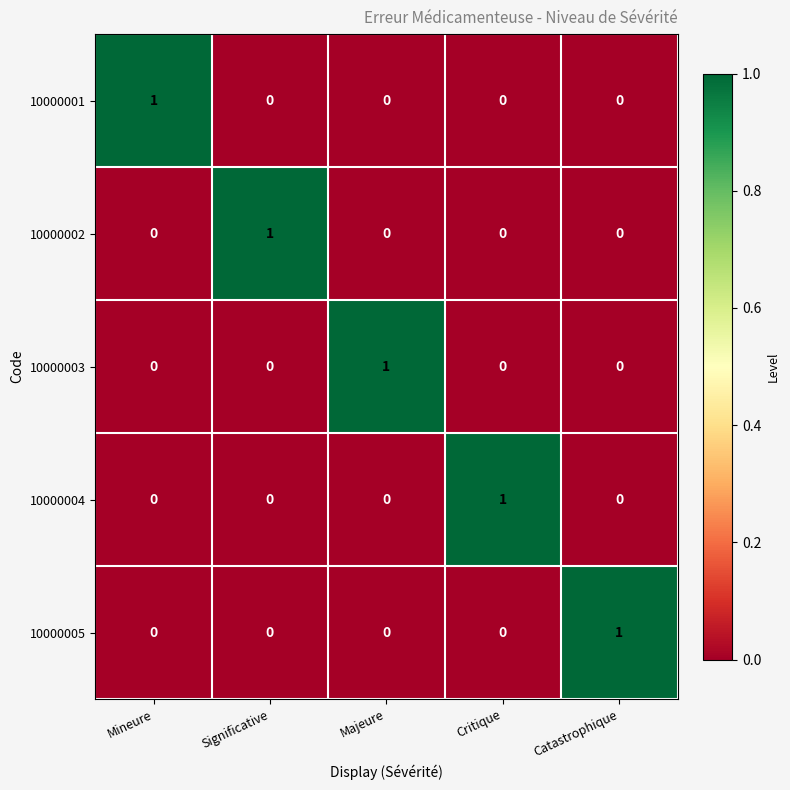

How many 10000005 values are between 0 and 1?

5